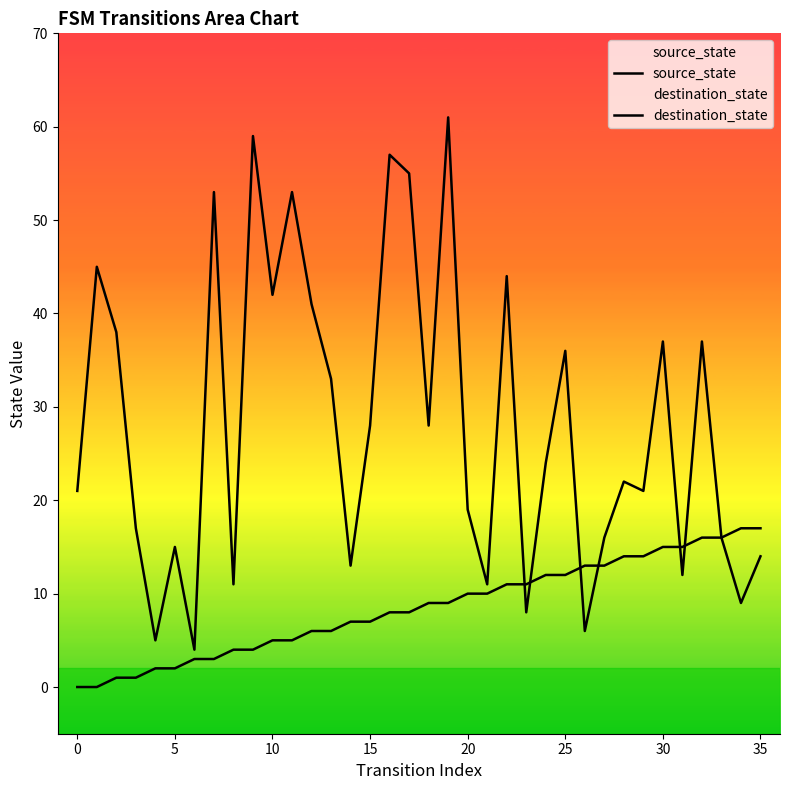

What is the label of the 11th point from the right?

25